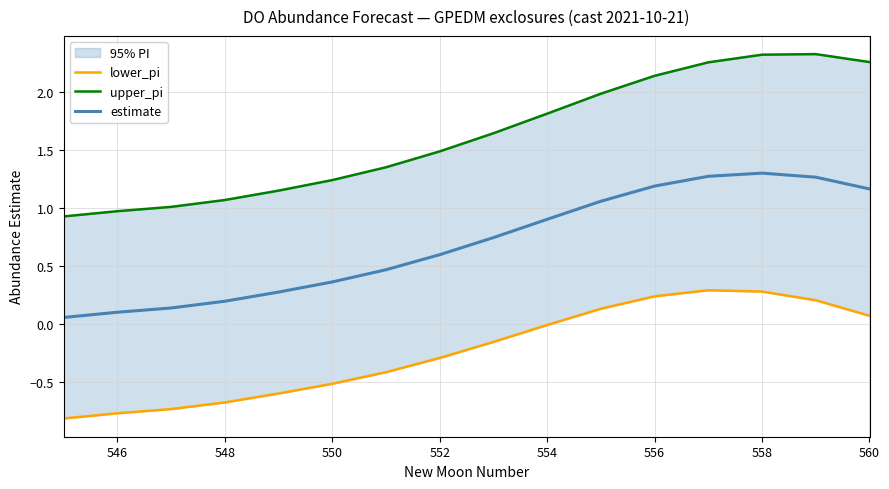

What is the difference between the maximum and second lowest values in the upper_pi series?

1.4